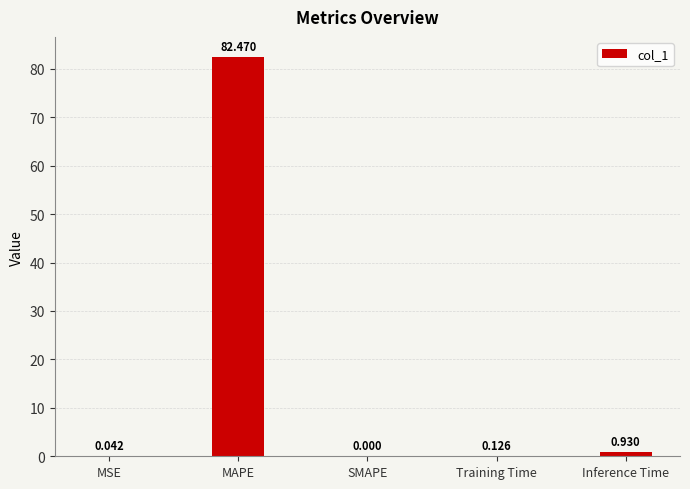

At which category does the chart reach its peak across all series?

MAPE